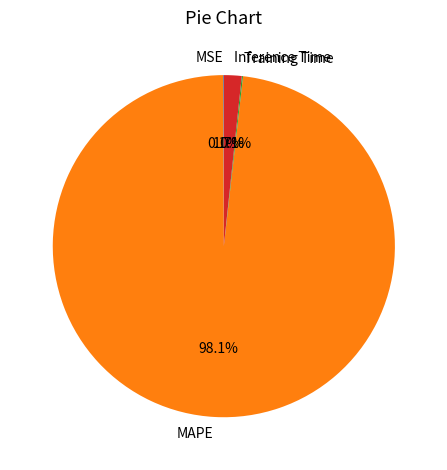

How much of the chart is everything except MAPE?

1.9%